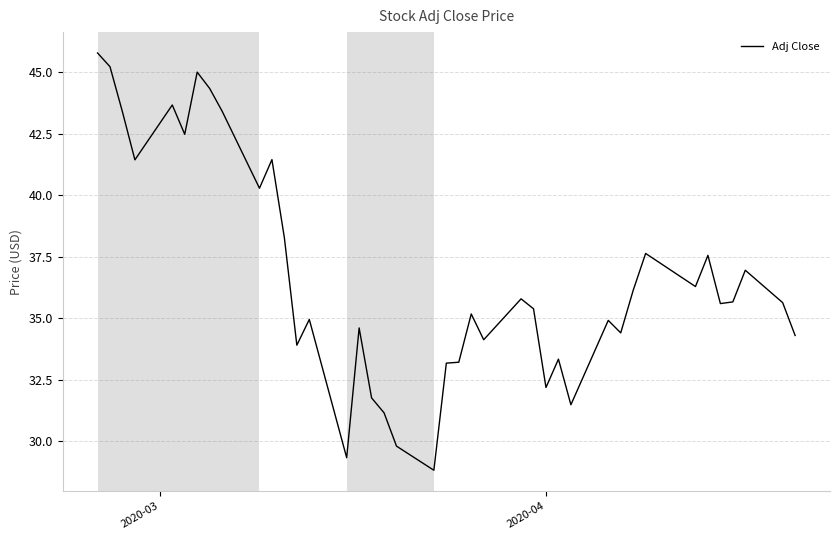

What is the difference between the maximum and minimum values?

17.0